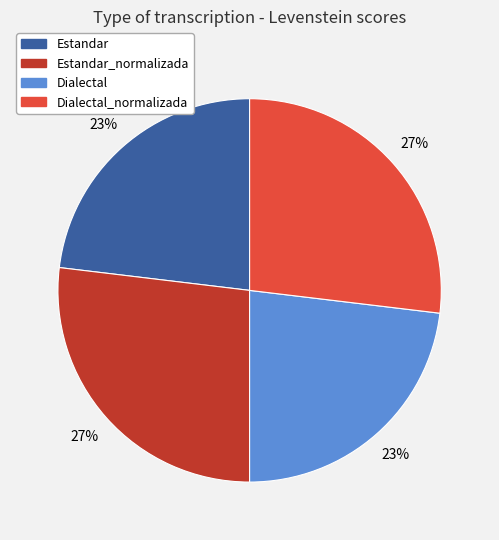

To the nearest percent, what is the average slice percentage?

25%